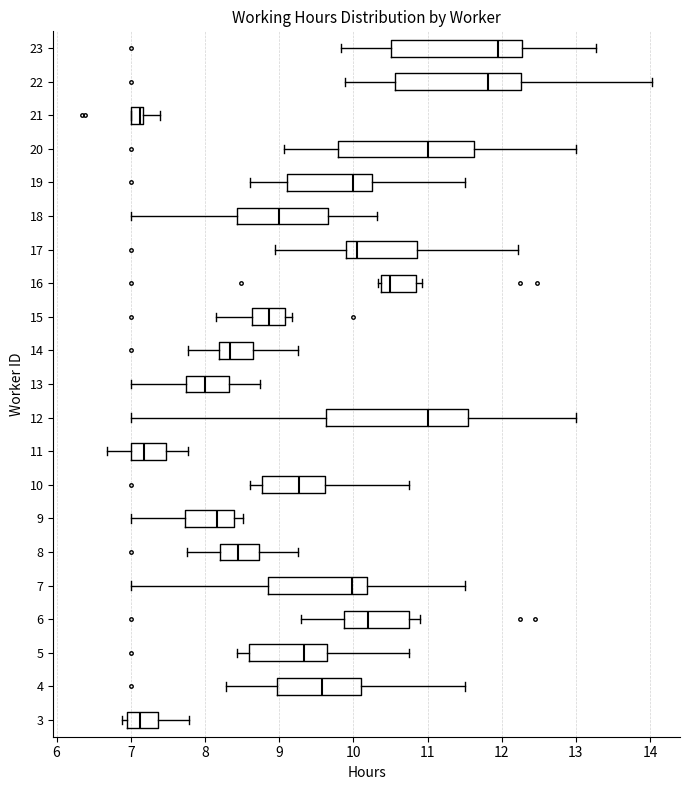

Reading bottom to top, transcribe this box plot: for each box, give where its median line is, the range the box spans, and where its two whiskers end, as read against the x-axis. The values are not printed on the chart, so give them approximately, as read against the axis.

3: median 7.1, box 6.9 to 7.4, whiskers 6.9 (just left of the box's left edge) to 7.8
4: median 9.6, box 9.0 to 10.1, whiskers 8.3 to 11.5
5: median 9.3, box 8.6 to 9.6, whiskers 8.4 to 10.8
6: median 10.2, box 9.9 to 10.8, whiskers 9.3 to 10.9
7: median 10.0, box 8.9 to 10.2, whiskers 7.0 to 11.5
8: median 8.4, box 8.2 to 8.7, whiskers 7.8 to 9.3
9: median 8.2, box 7.7 to 8.4, whiskers 7.0 to 8.5
10: median 9.3, box 8.8 to 9.6, whiskers 8.6 to 10.8
11: median 7.2, box 7.0 to 7.5, whiskers 6.7 to 7.8
12: median 11.0, box 9.6 to 11.5, whiskers 7.0 to 13.0
13: median 8.0, box 7.7 to 8.3, whiskers 7.0 to 8.7
14: median 8.3, box 8.2 to 8.7, whiskers 7.8 to 9.3
15: median 8.9, box 8.6 to 9.1, whiskers 8.2 to 9.2
16: median 10.5, box 10.4 to 10.8, whiskers 10.3 to 10.9
17: median 10.1, box 9.9 to 10.9, whiskers 8.9 to 12.2
18: median 9.0, box 8.4 to 9.7, whiskers 7.0 to 10.3
19: median 10.0, box 9.1 to 10.3, whiskers 8.6 to 11.5
20: median 11.0, box 9.8 to 11.6, whiskers 9.1 to 13.0
21: median 7.1, box 7.0 to 7.2, whiskers 7.0 to 7.4
22: median 11.8, box 10.6 to 12.3, whiskers 9.9 to 14.0
23: median 11.9, box 10.5 to 12.3, whiskers 9.8 to 13.3